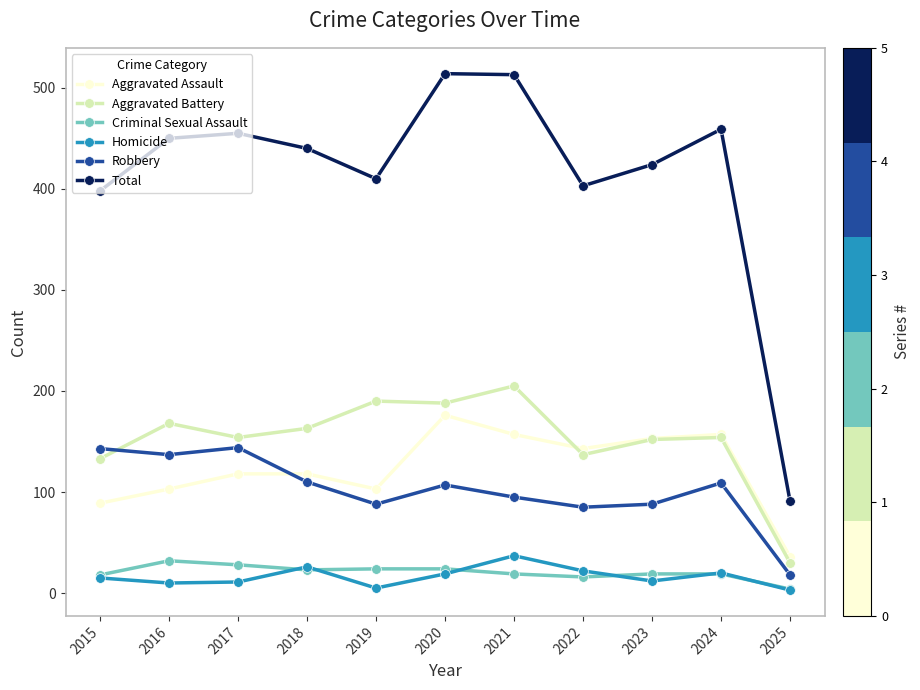

At how many categories does at least one series exceed 126?

10